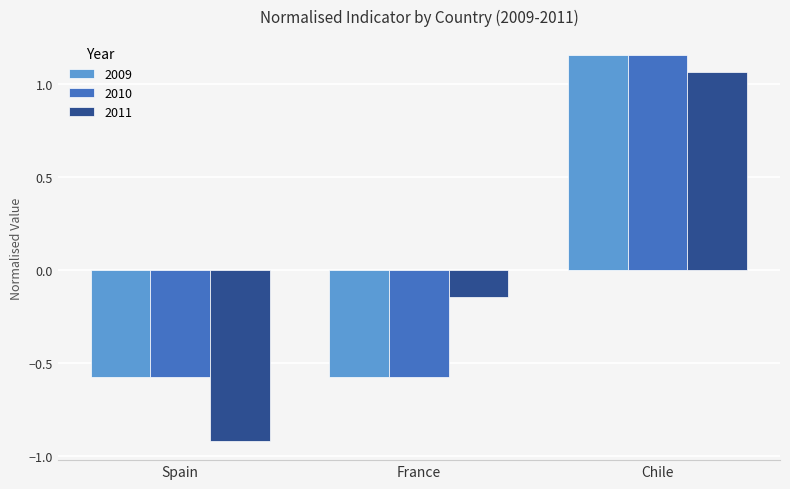

At which category is the sum across all series the highest?

Chile